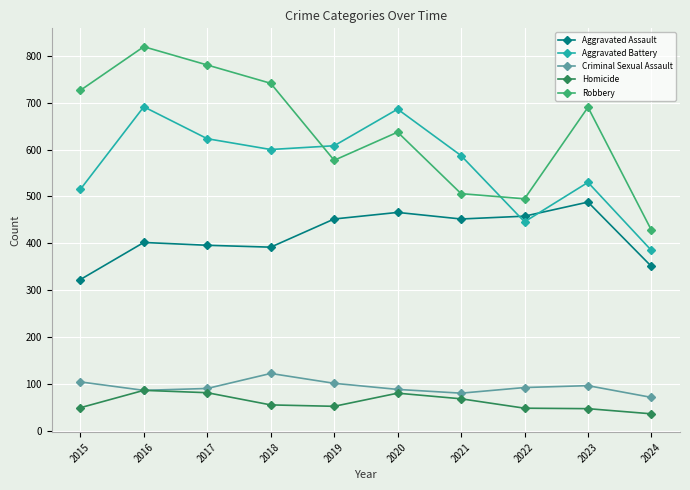

Rank the series by their maximum value, from highest to lowest.

Robbery, Aggravated Battery, Aggravated Assault, Criminal Sexual Assault, Homicide